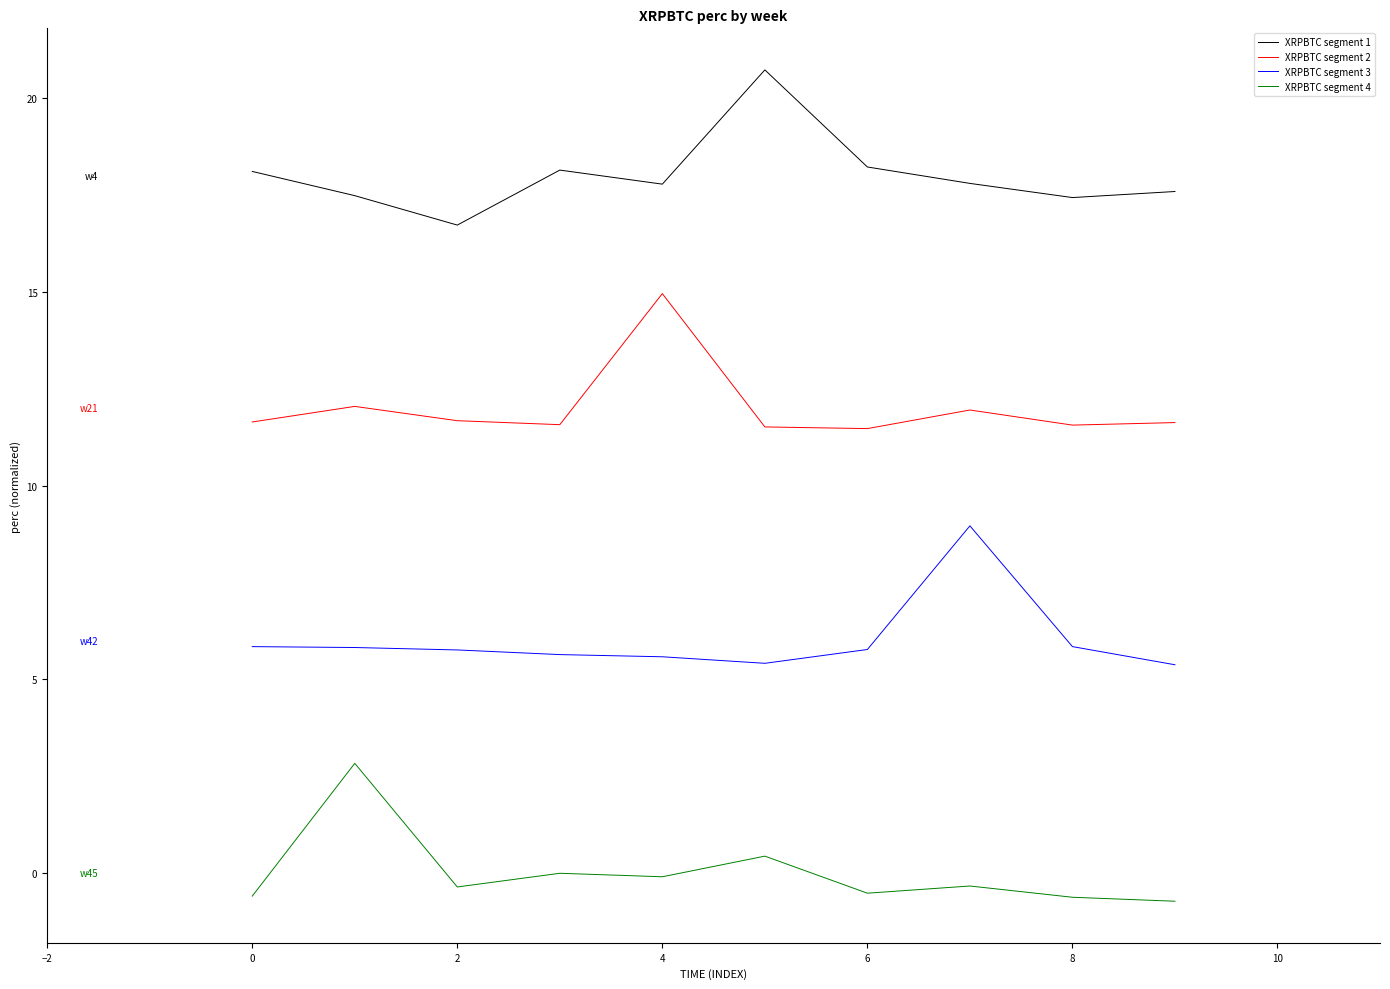

How many interior local peaks does the XRPBTC segment 1 series have?

2